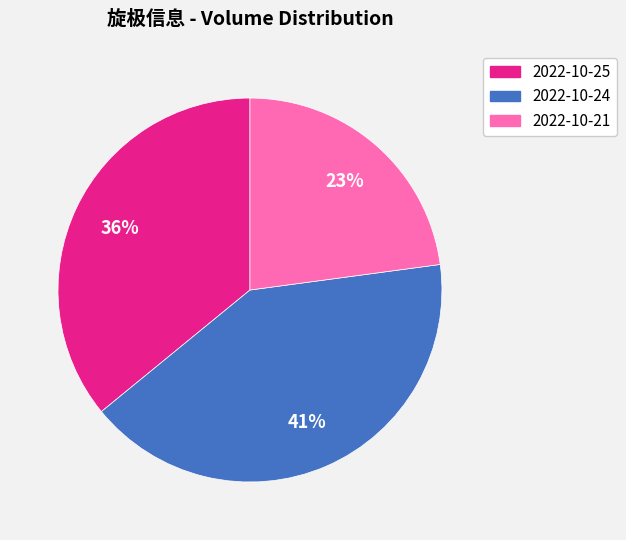

Do 2022-10-21 and 2022-10-25 together represent more than half of the pie?

Yes